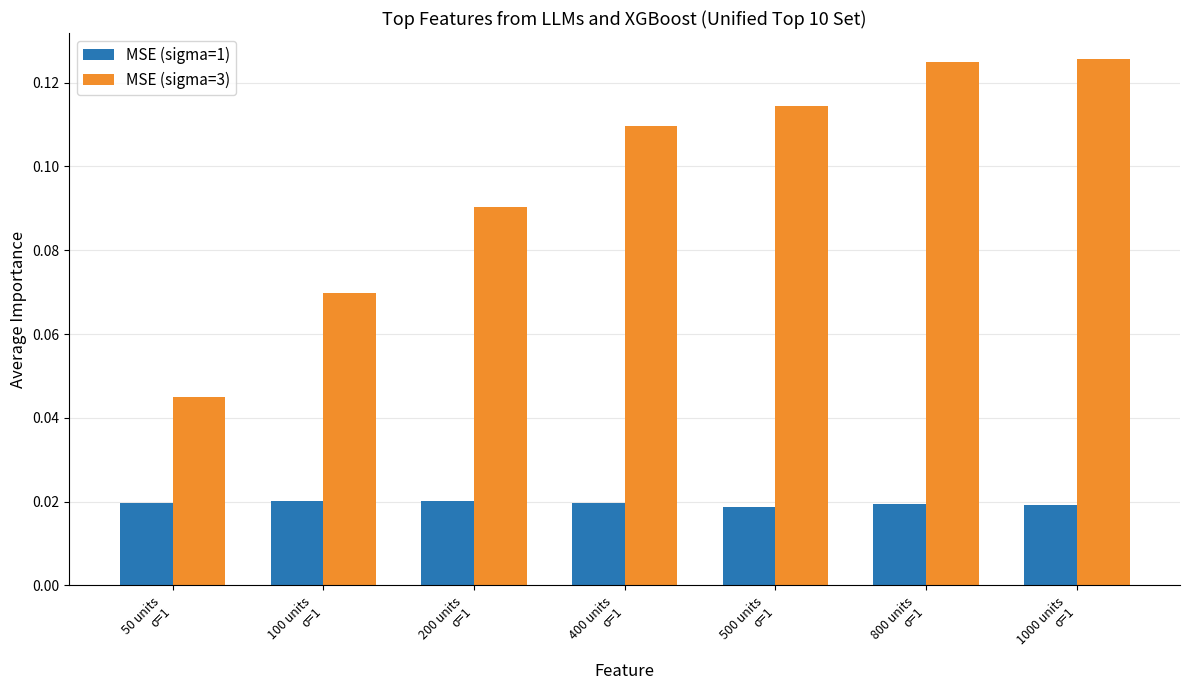

Count the MSE (sigma=1) values in the range 0 to 1.

7